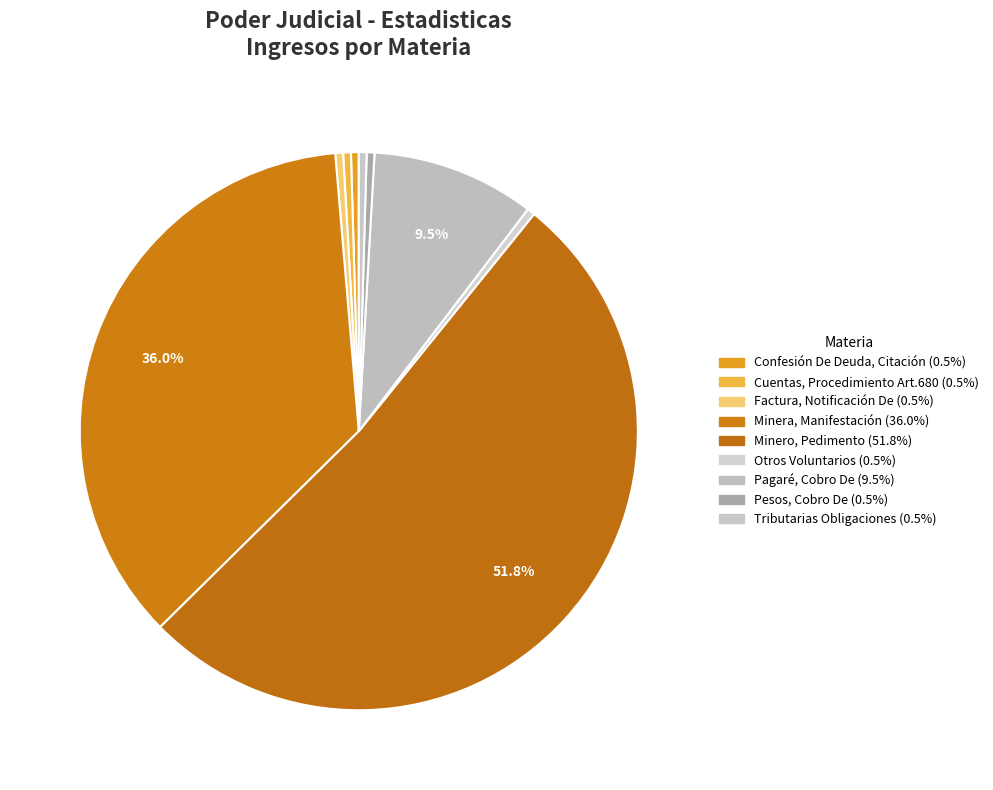

Which has a higher value, Factura, Notificación De or Tributarias Obligaciones?

Factura, Notificación De